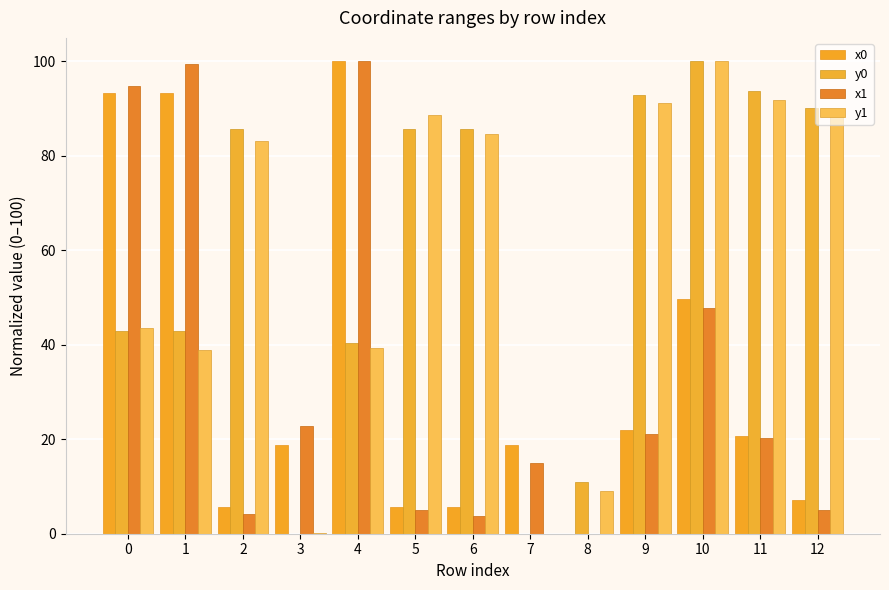

How many data points in y1 are above 83?

7